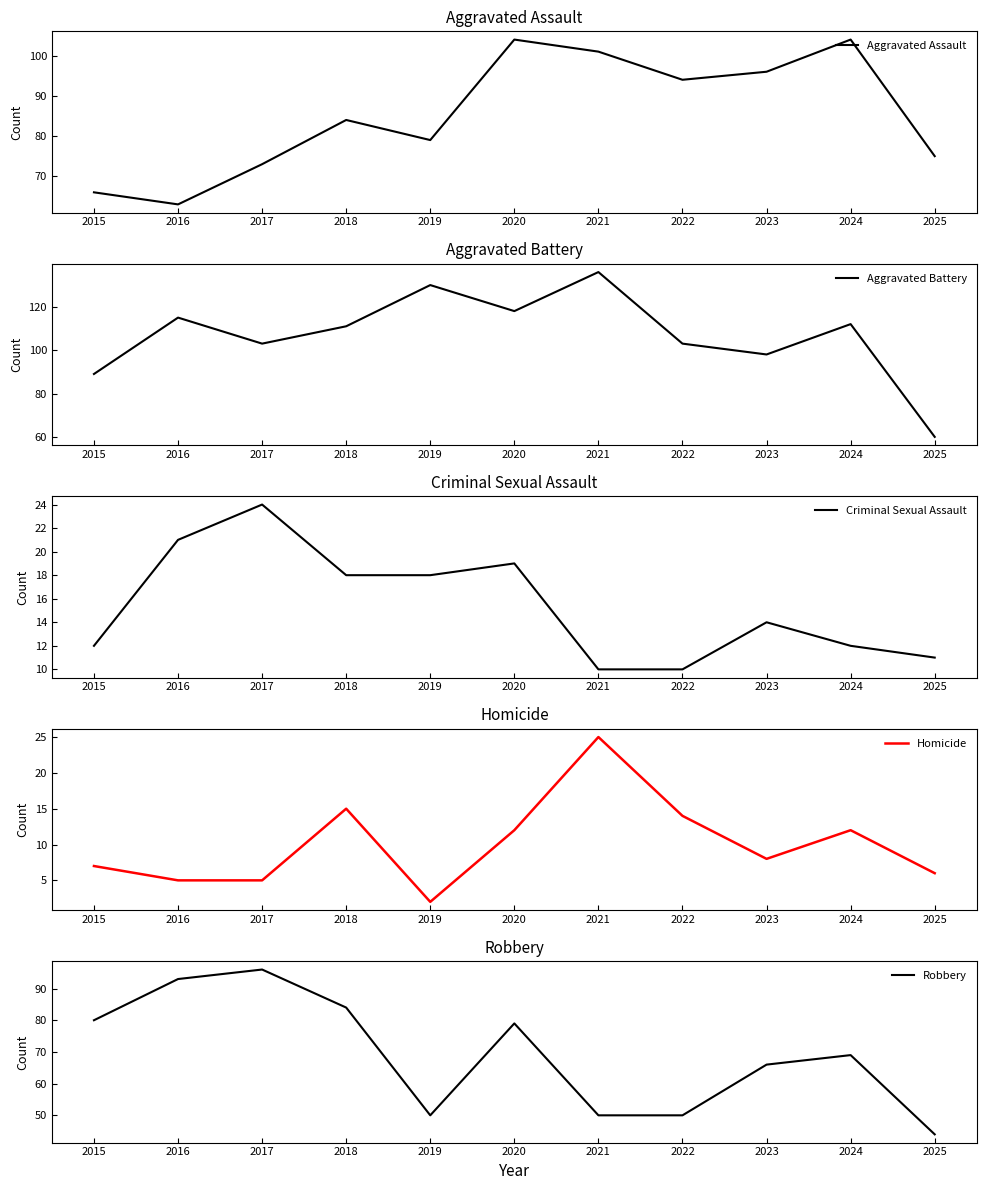

What is the sum of all Homicide values?

111